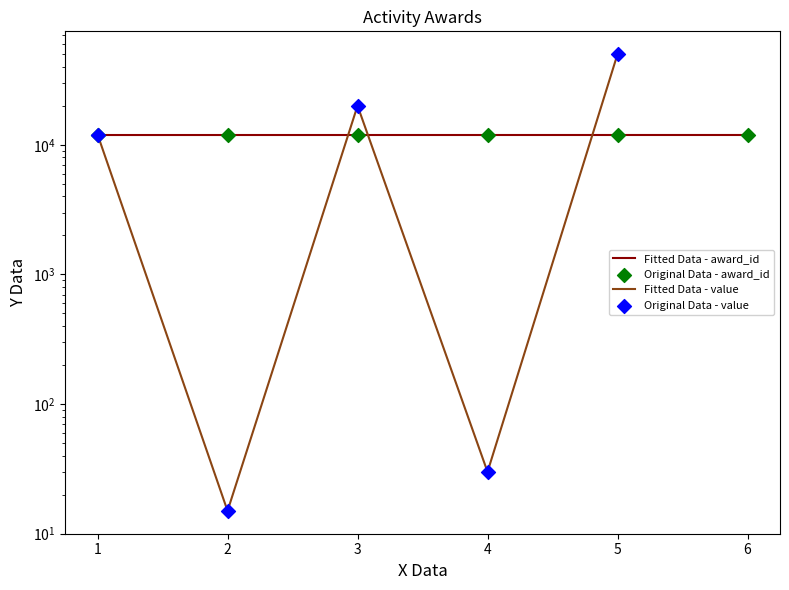

Is the value of Original Data - value at 2 greater than the value of Fitted Data - value at 6?

No